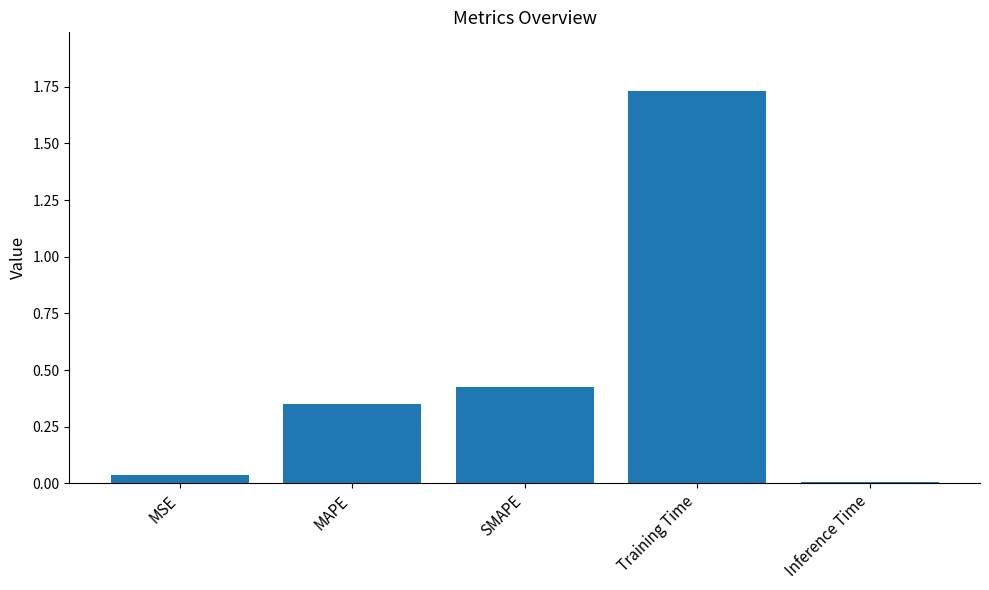

What is the change in value from MSE to SMAPE?

+0.4